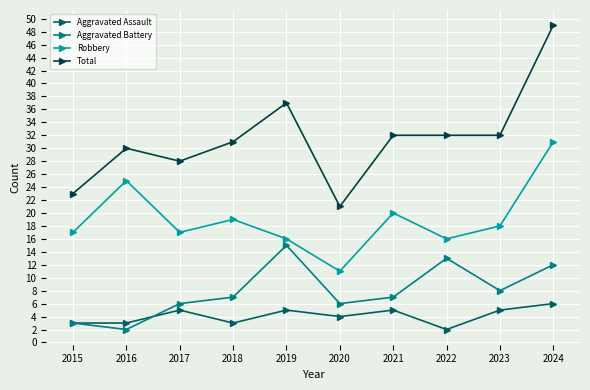

Reading left to right, list all the values displayed in this chart.

Aggravated Assault: 2015=3	2016=3	2017=5	2018=3	2019=5	2020=4	2021=5	2022=2	2023=5	2024=6
Aggravated Battery: 2015=3	2016=2	2017=6	2018=7	2019=15	2020=6	2021=7	2022=13	2023=8	2024=12
Robbery: 2015=17	2016=25	2017=17	2018=19	2019=16	2020=11	2021=20	2022=16	2023=18	2024=31
Total: 2015=23	2016=30	2017=28	2018=31	2019=37	2020=21	2021=32	2022=32	2023=32	2024=49